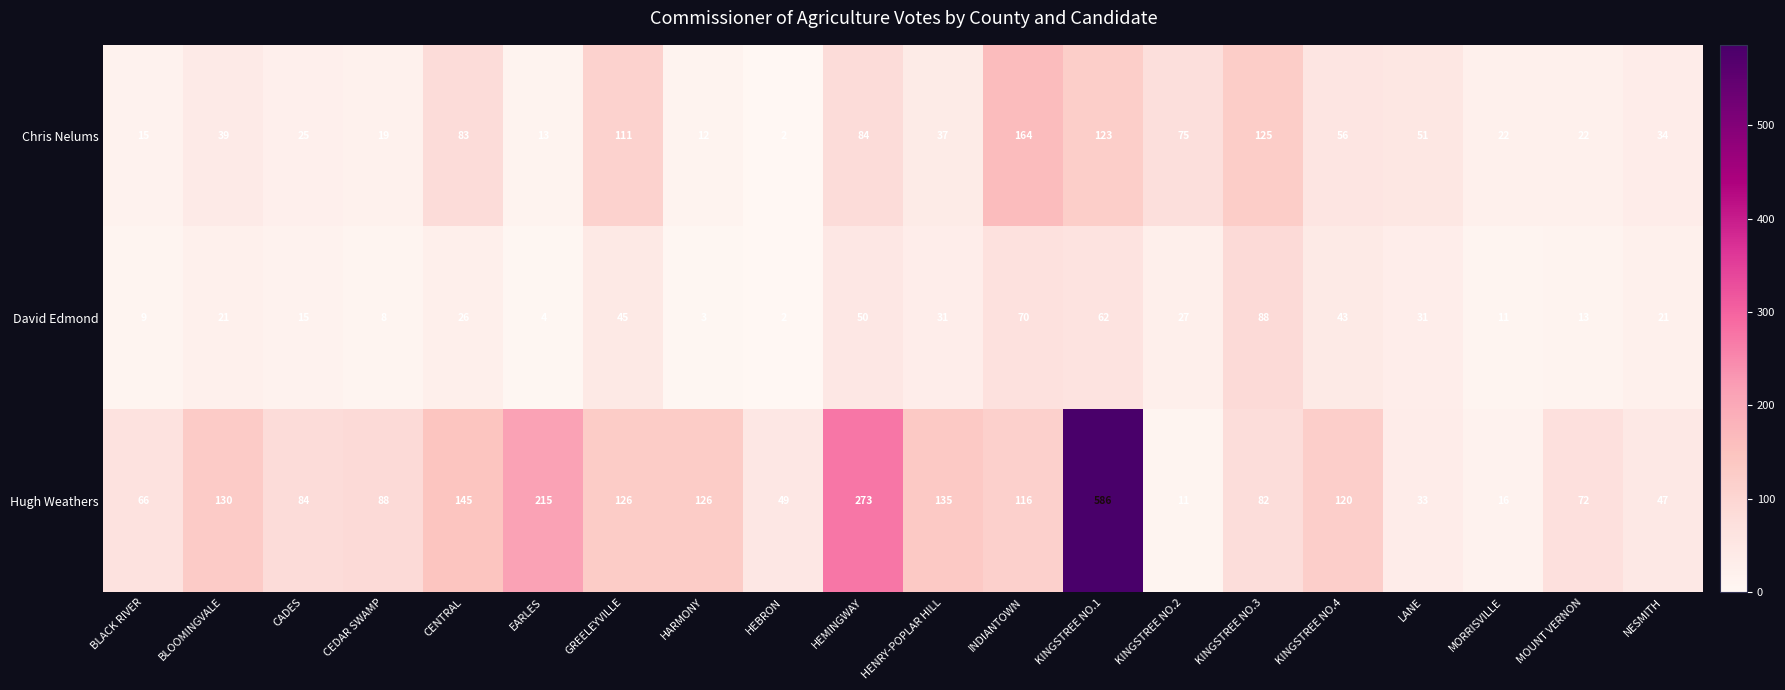

What is the highest value of the David Edmond series?

88